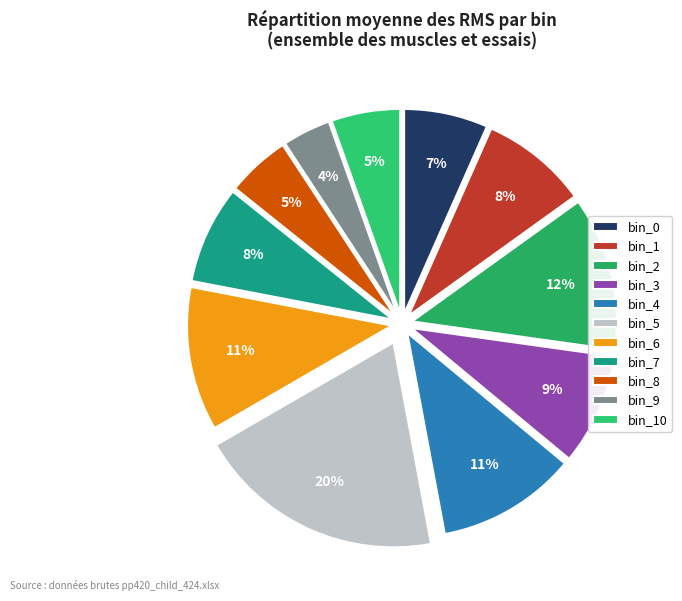

Does any single category account for the majority?

No